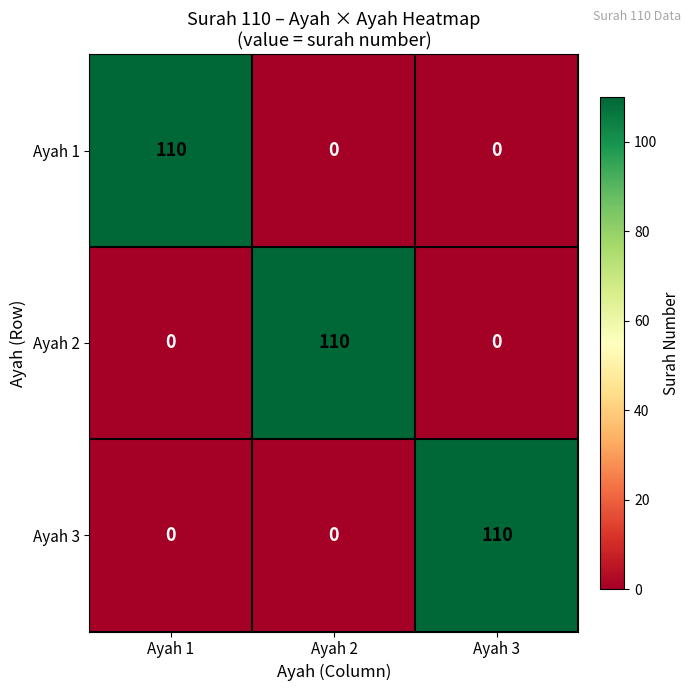

What is the difference between the Ayah 2 values at Ayah 2 and Ayah 3?

110